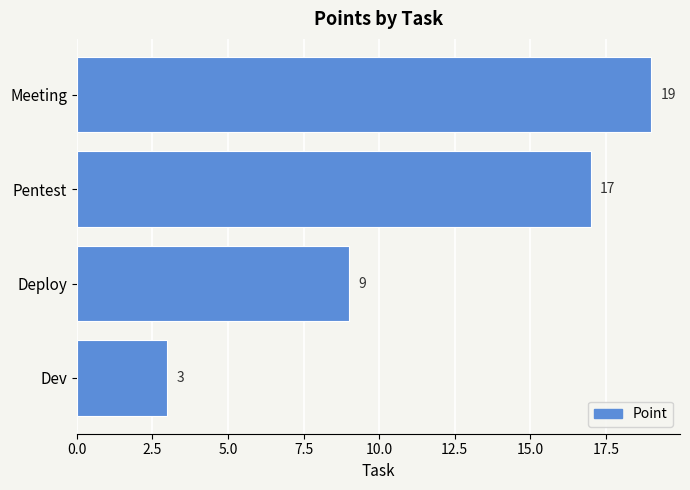

What is the change in value from Dev to Deploy?

+6